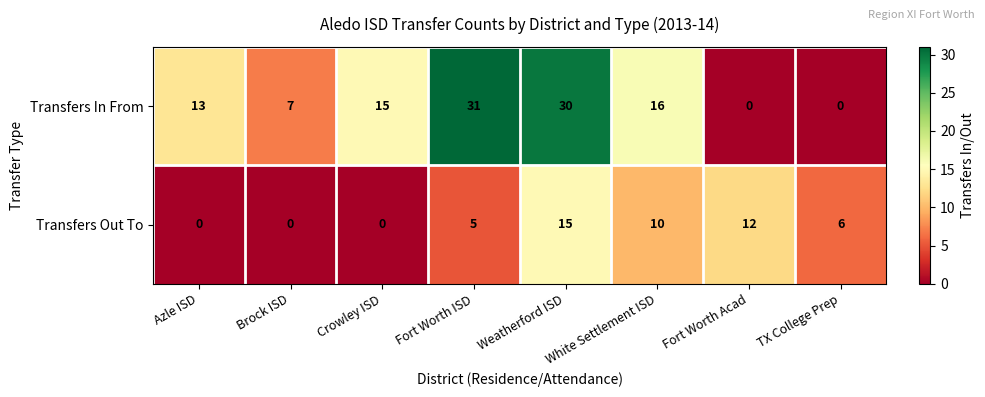

Which label corresponds to the largest value in the chart?

Fort Worth ISD